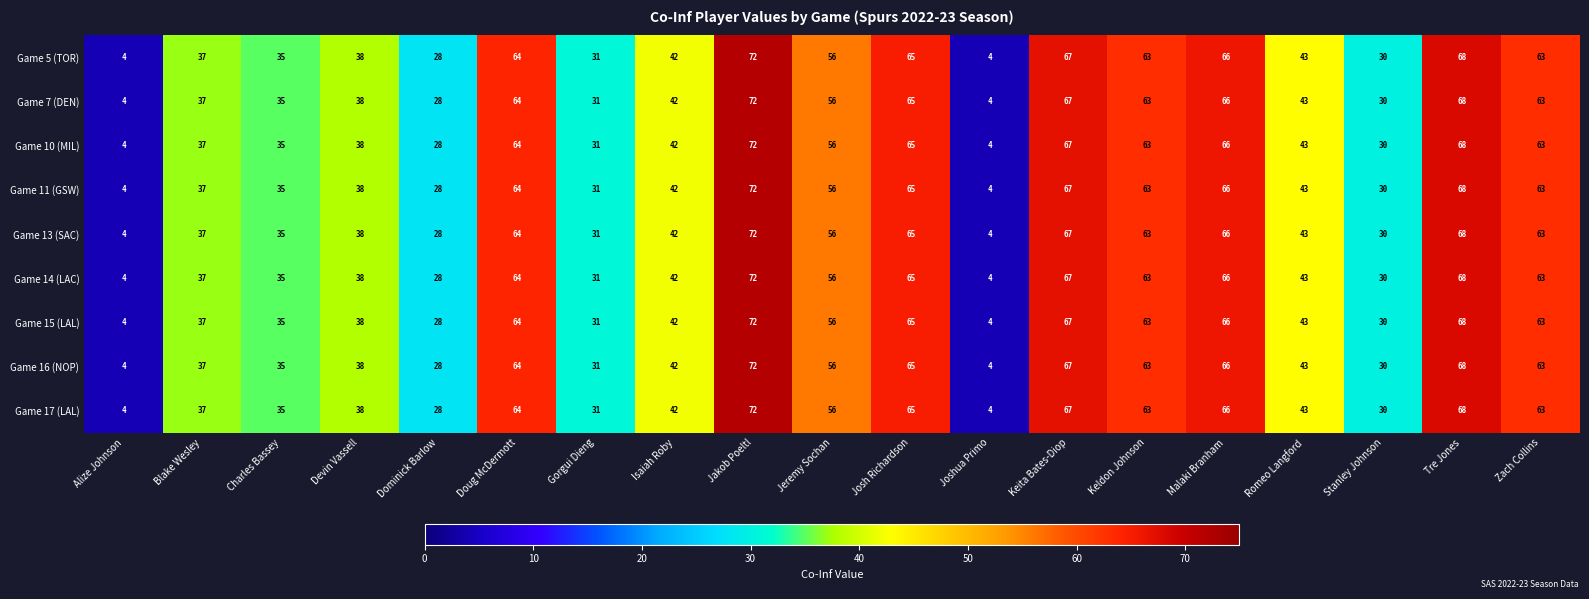

True or false: Game 14 (LAC) has a value of 30 at Stanley Johnson.

True